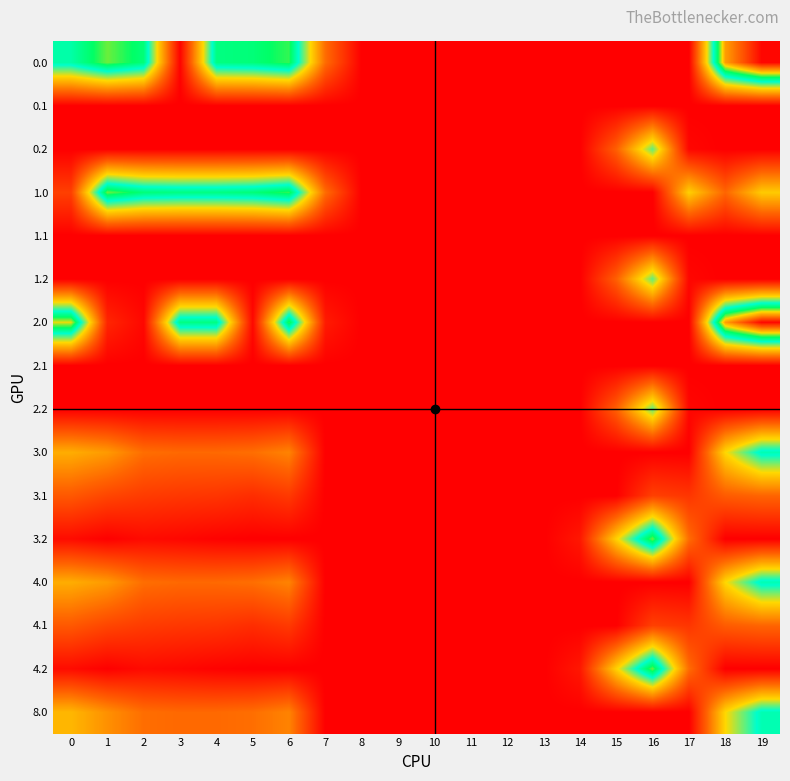

At which category is the sum across all series the highest?

19